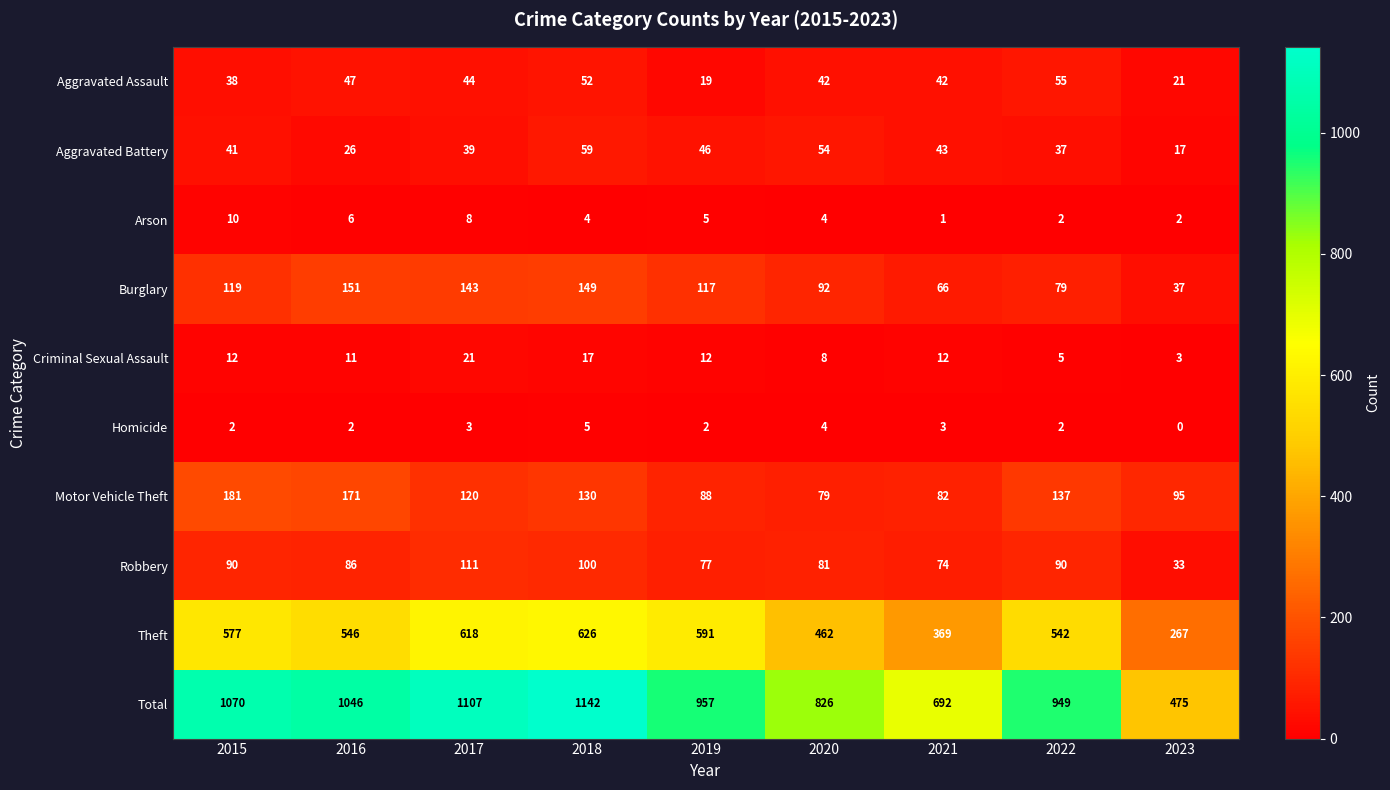

What is the difference between the Arson values at 2022 and 2019?

3